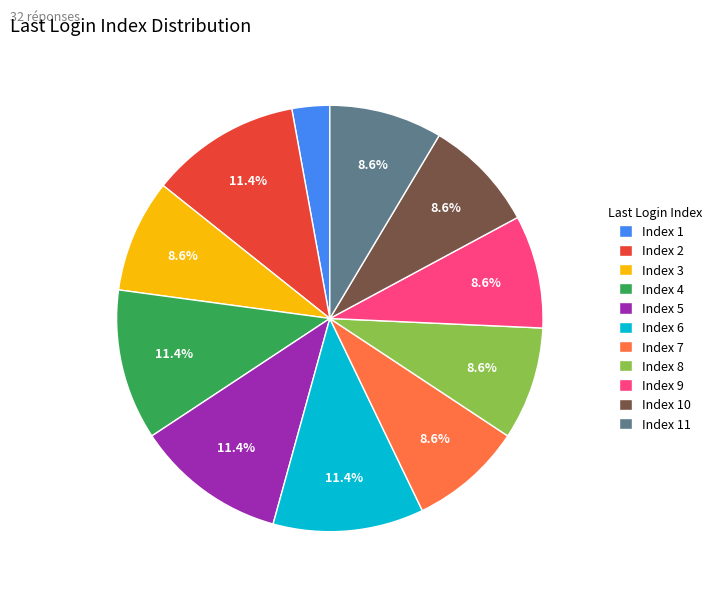

Is there a majority slice in this chart?

No